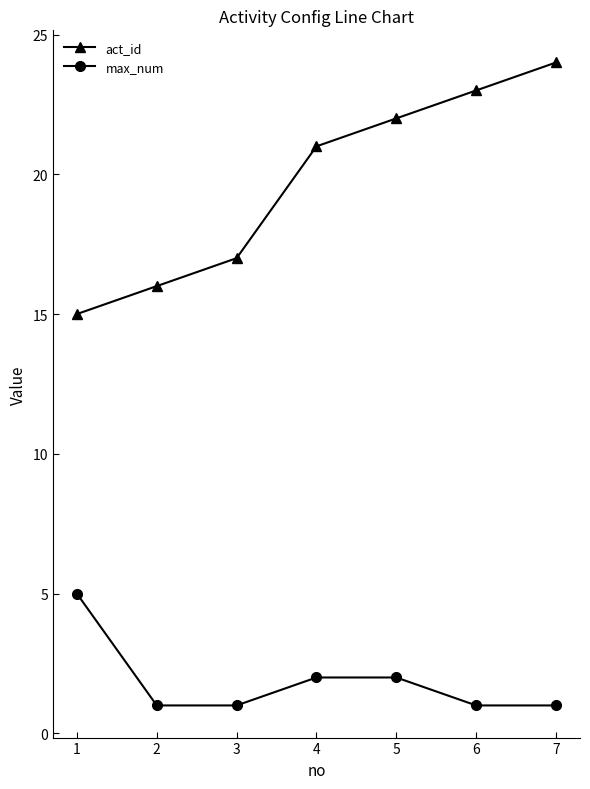

Between 1 and 7, which series saw the biggest shift?

act_id